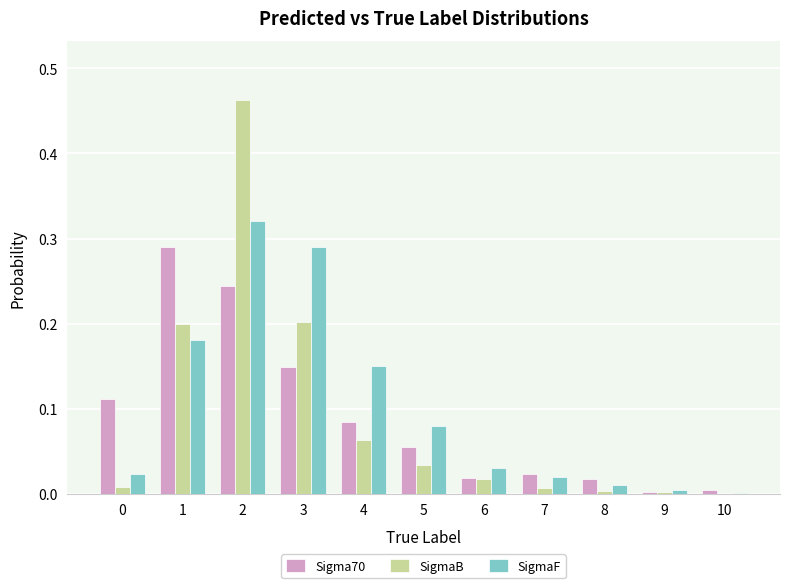

Is the value of SigmaB at 1 greater than the value of Sigma70 at 5?

Yes